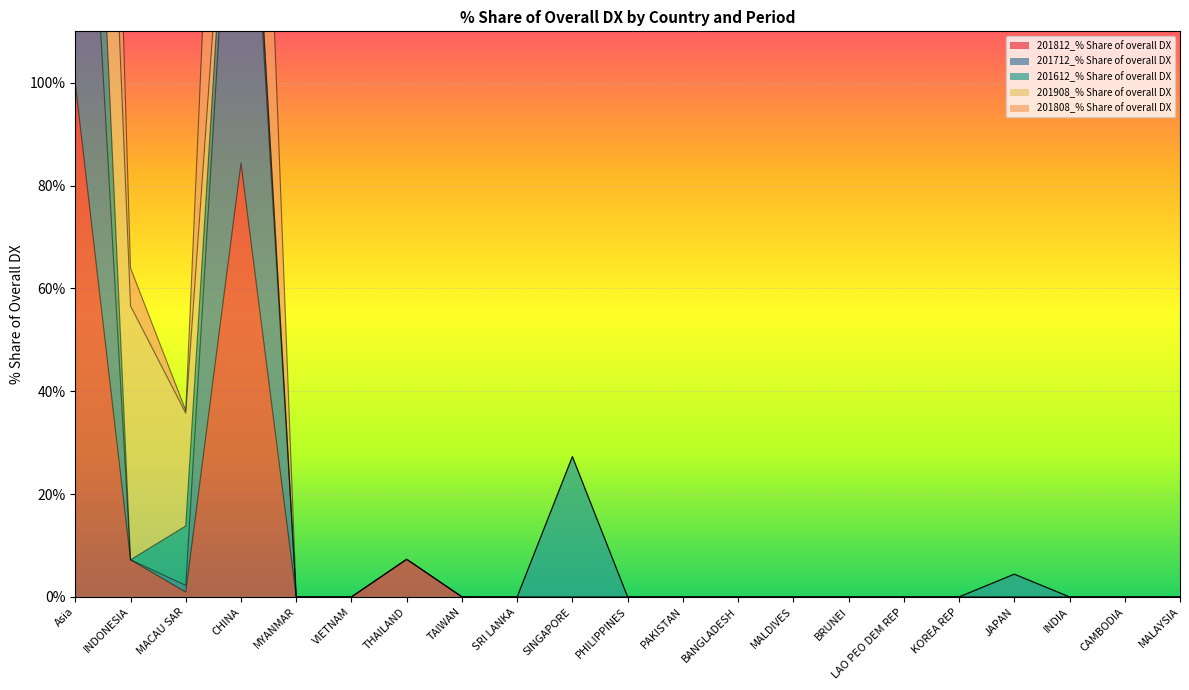

At which label is 201812_% Share of overall DX closest to 49?

CHINA